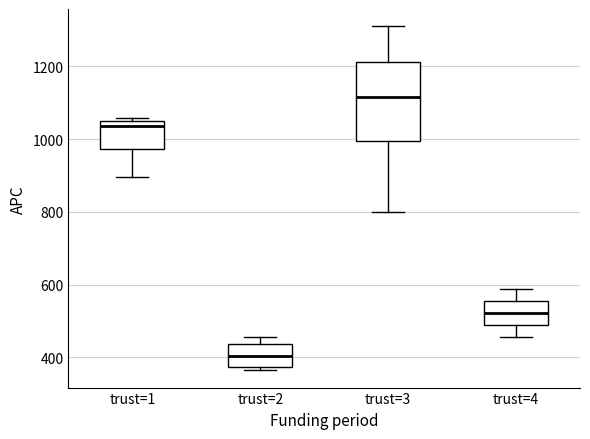

Where does the median line of the box for trust=1 sit on the y-axis? The values are not printed on the chart, so give them approximately, as read against the axis.

1040